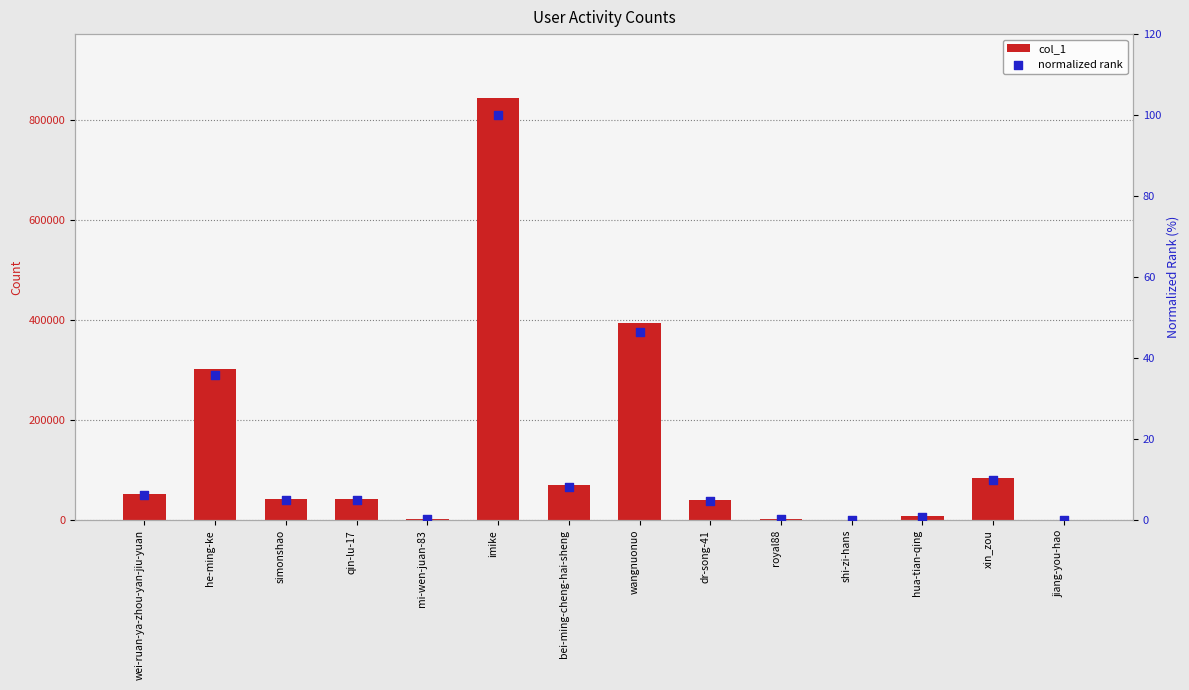

What is the total value across all series at simonshao?

42569.0